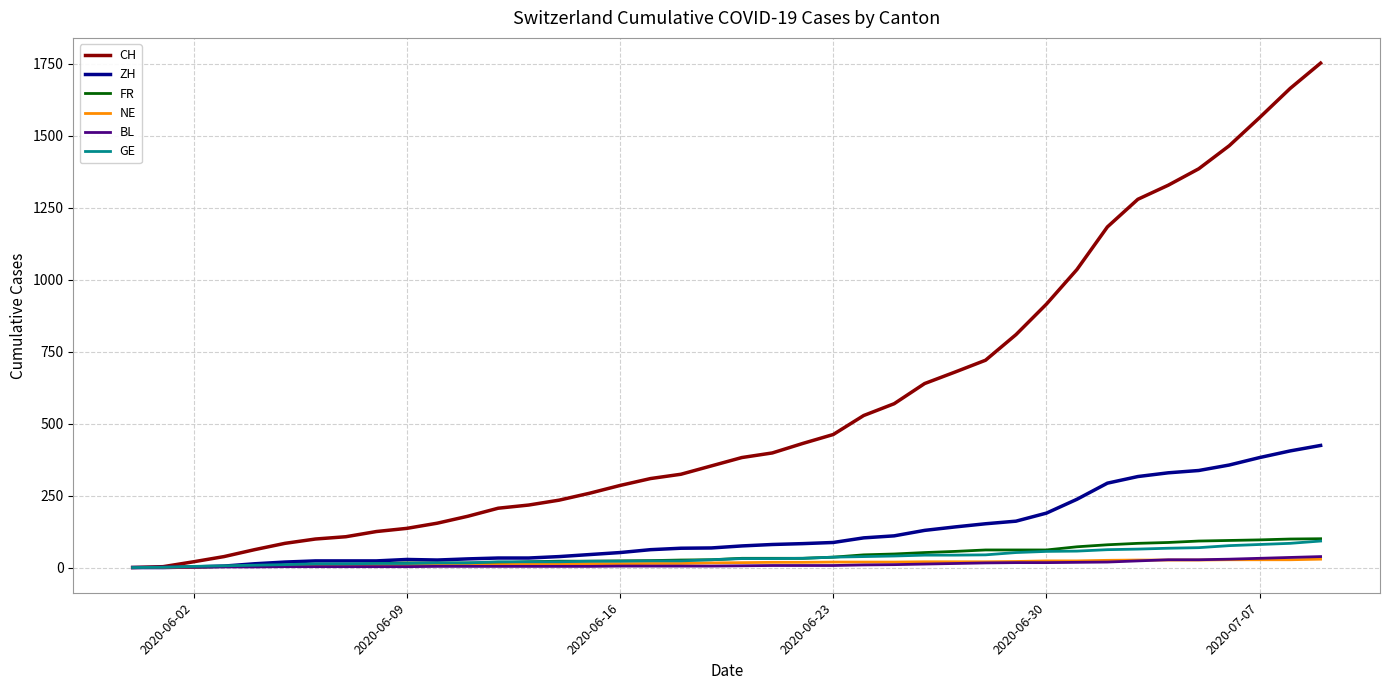

Which series has the largest range (max minus min)?

CH